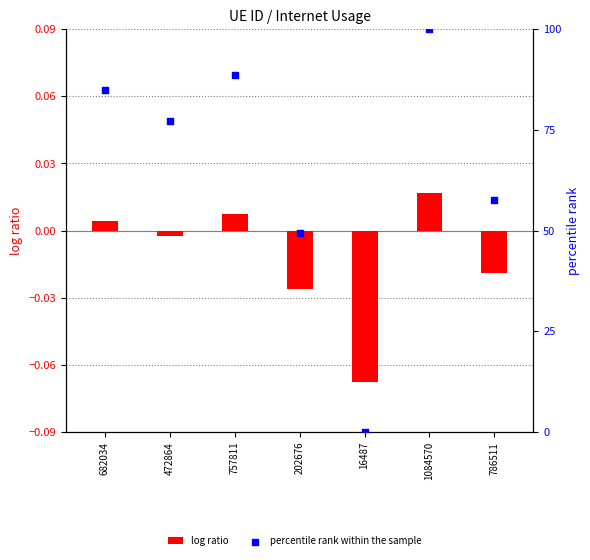

What are all the series names shown in the legend?

log ratio, percentile rank within the sample